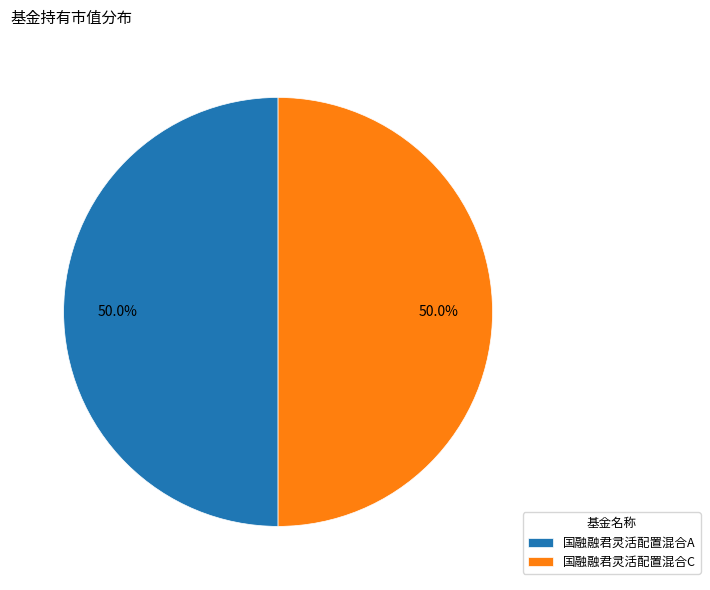

What is the ratio of the value at 国融融君灵活配置混合A to the value at 国融融君灵活配置混合C?

1.0